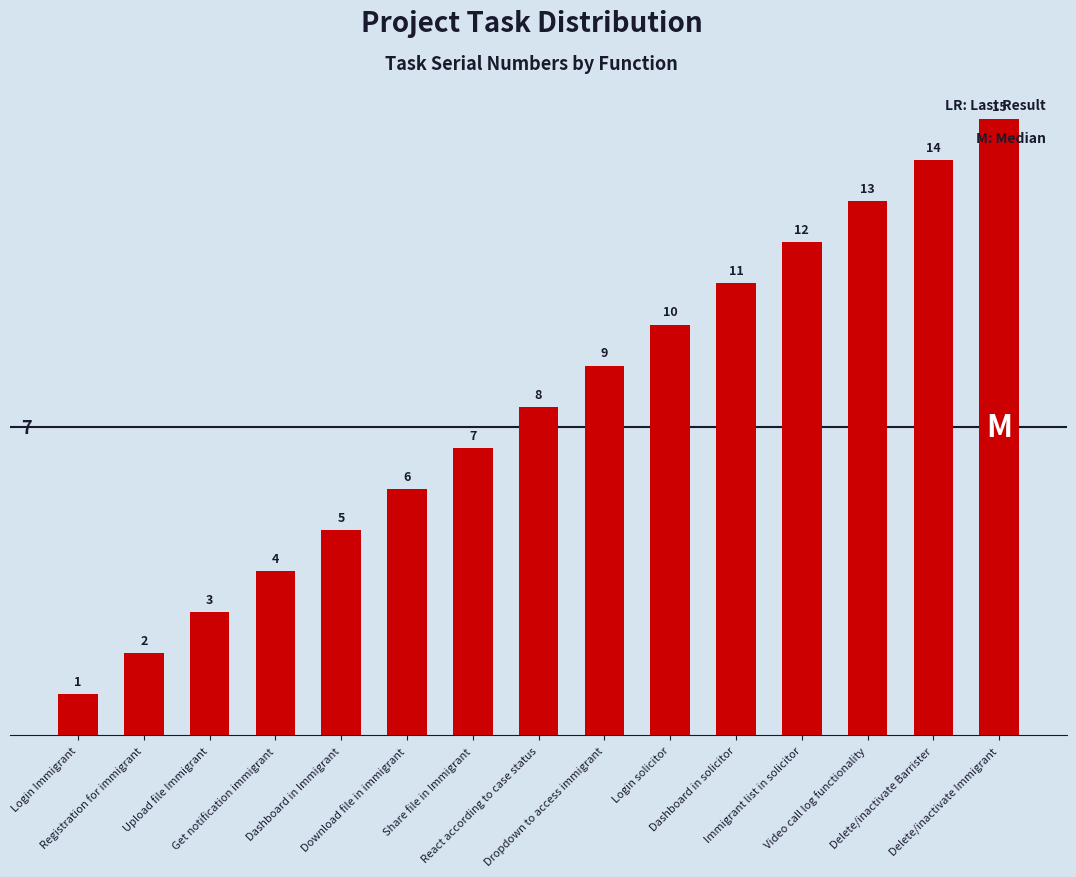

At which category does the chart reach its minimum across all series?

Login Immigrant